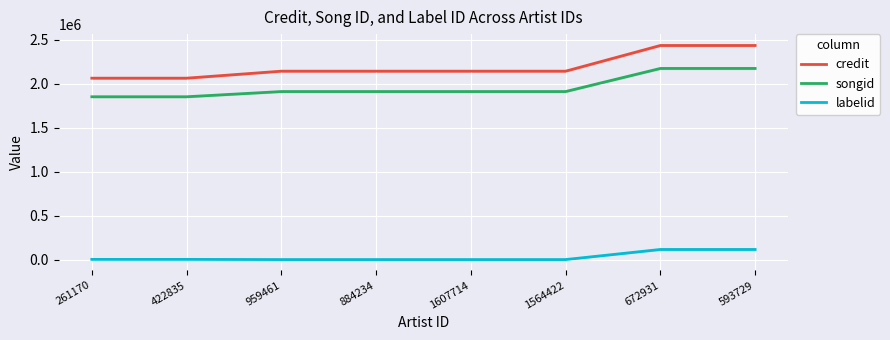

What is the smallest value displayed?

1184